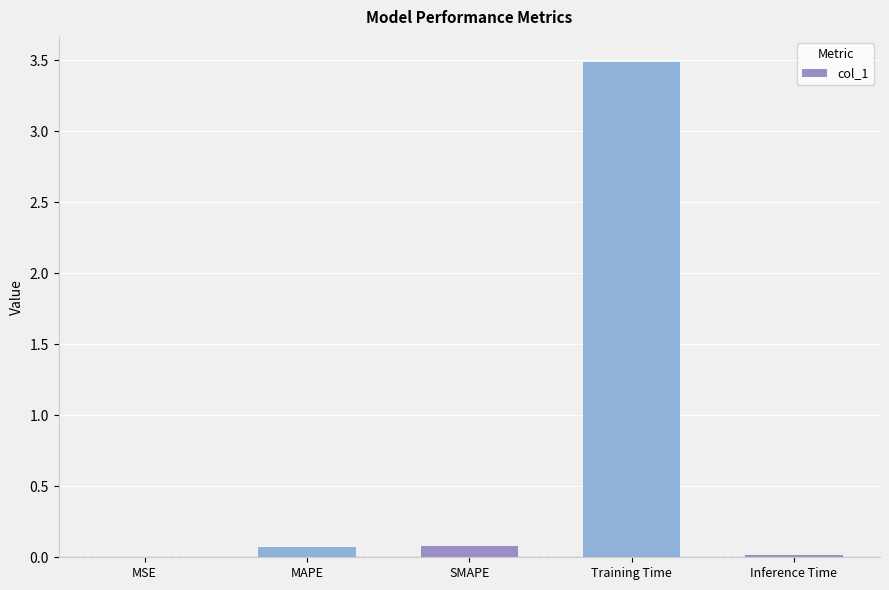

What is the maximum value shown in the chart?

3.5